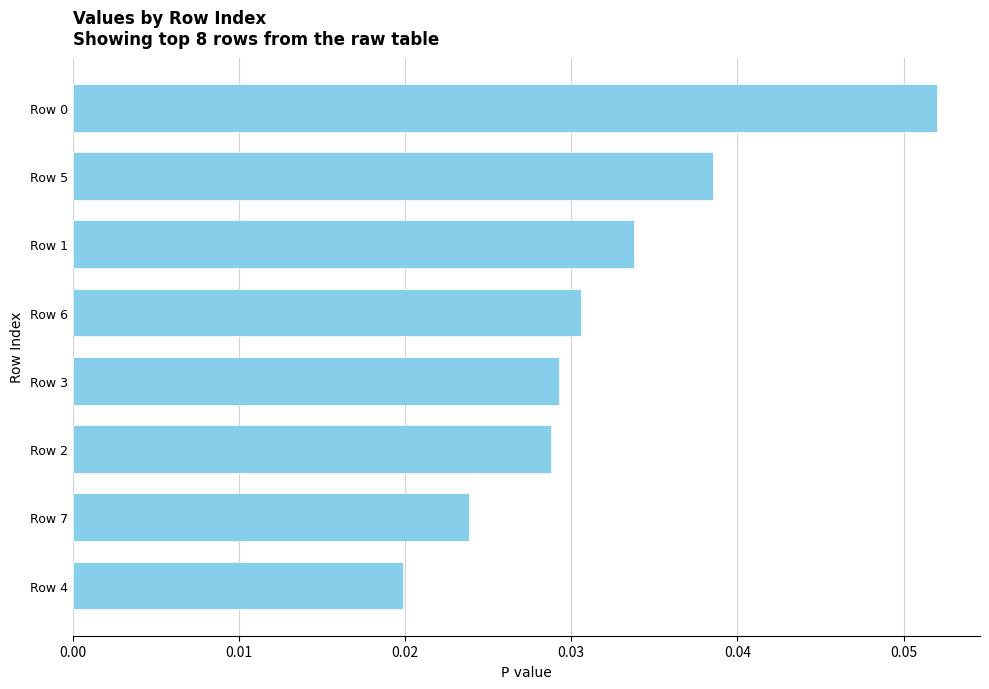

At which category does the chart reach its minimum across all series?

Row 4